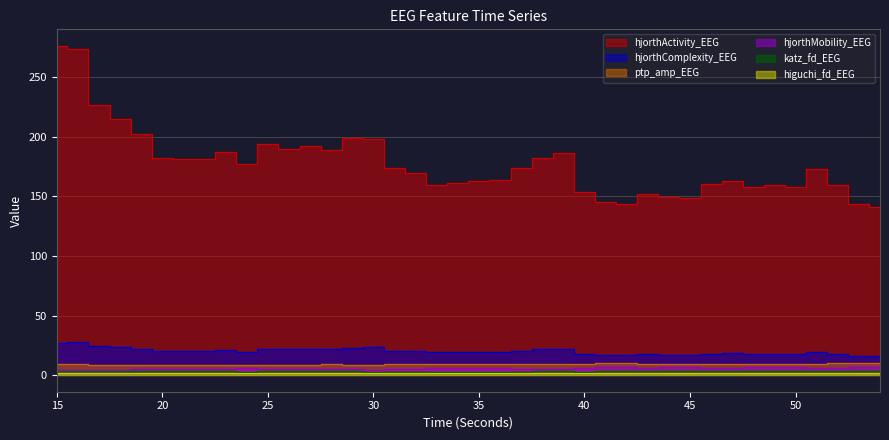

Which series has the largest total across all categories?

hjorthActivity_EEG